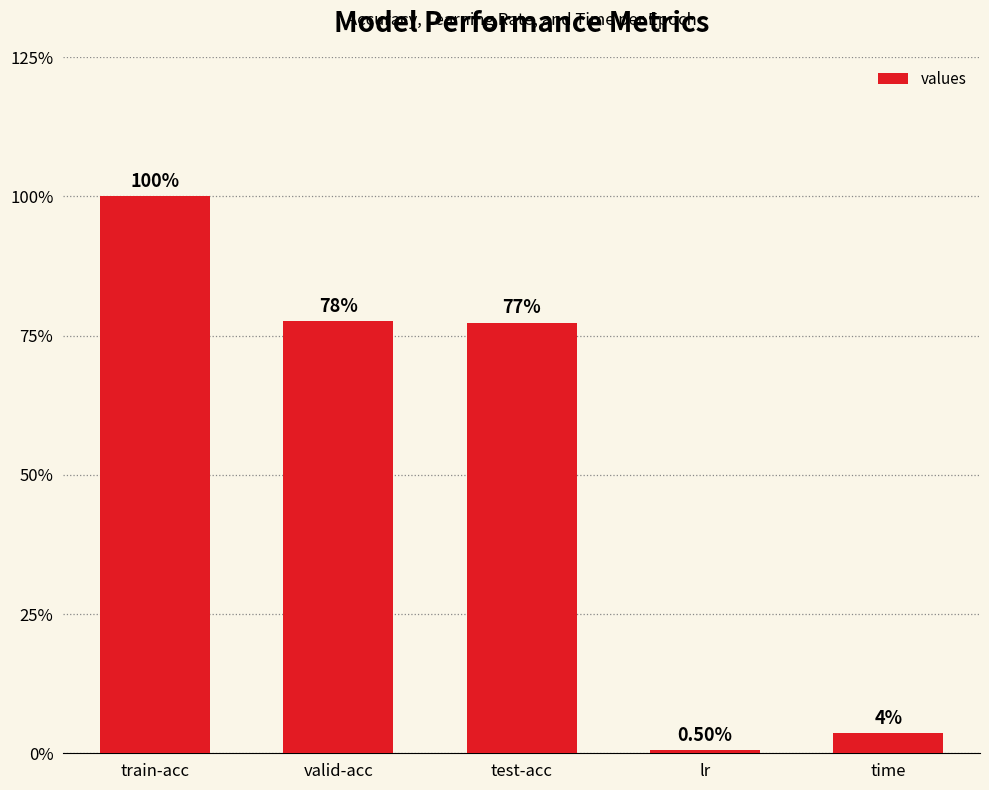

Which label corresponds to the largest value in the chart?

train-acc